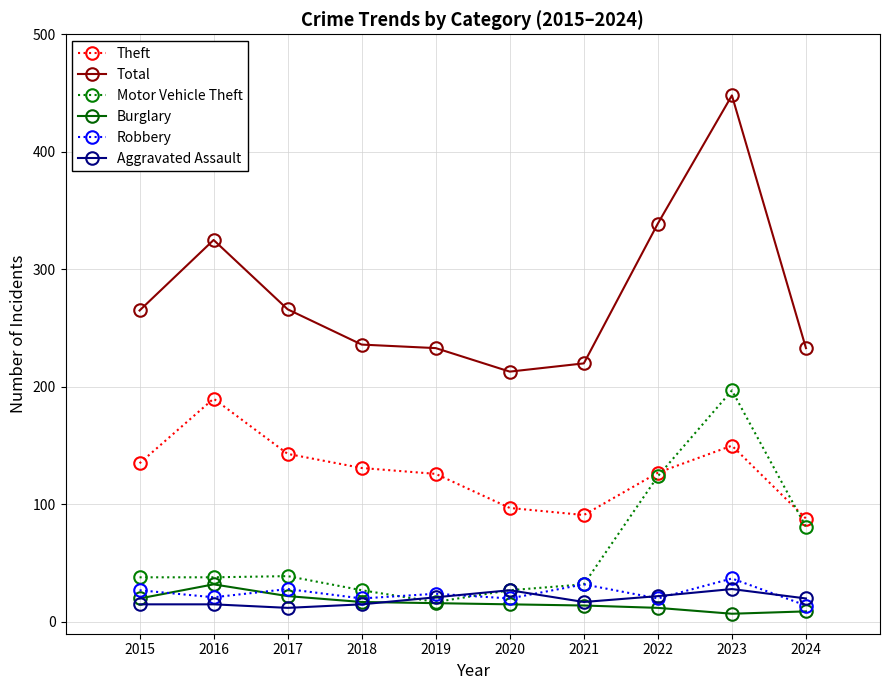

How many values in the Total series are below 265?

5